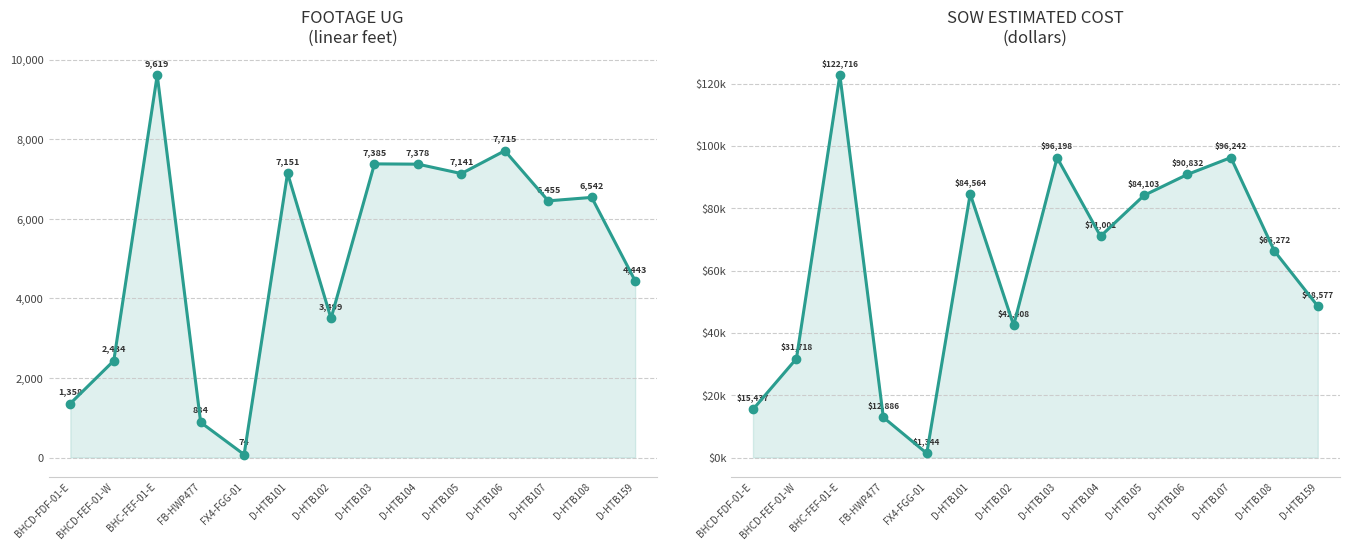

What are all the series names shown in the legend?

Footage UG, SOW Estimated Cost